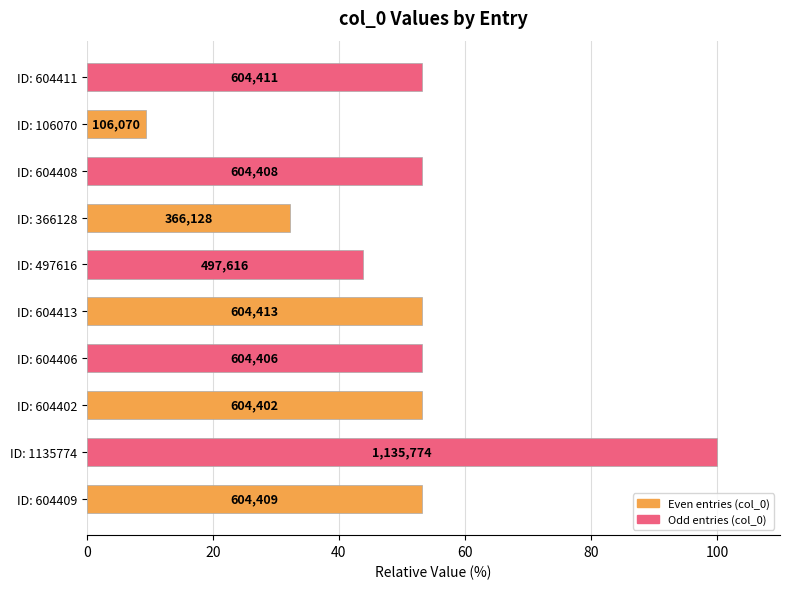

Does the chart contain any negative values?

No